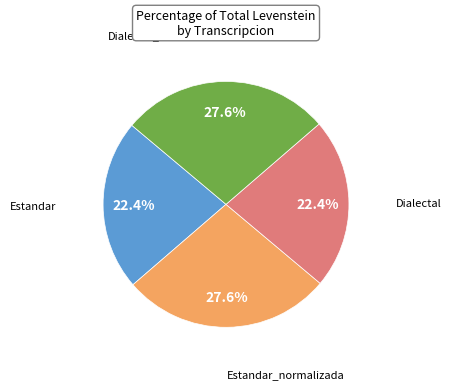

Does any single category account for the majority?

No